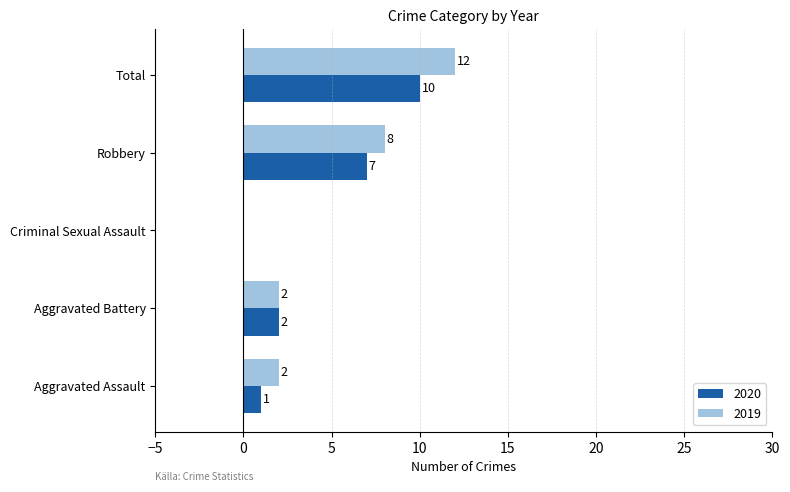

What are all the series names shown in the legend?

2020, 2019